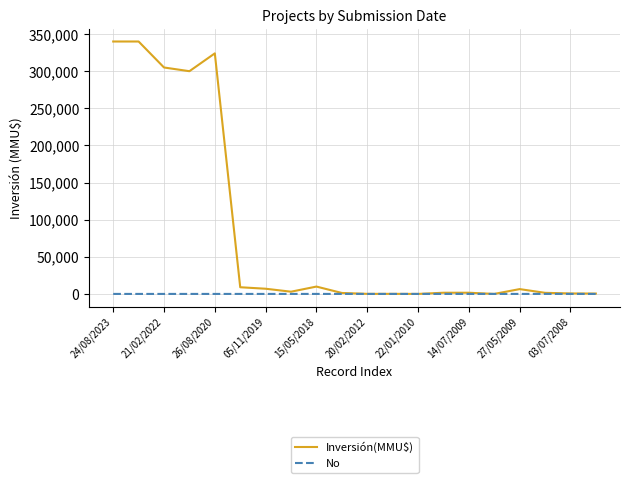

Which series has the largest range (max minus min)?

Inversión(MMU$)